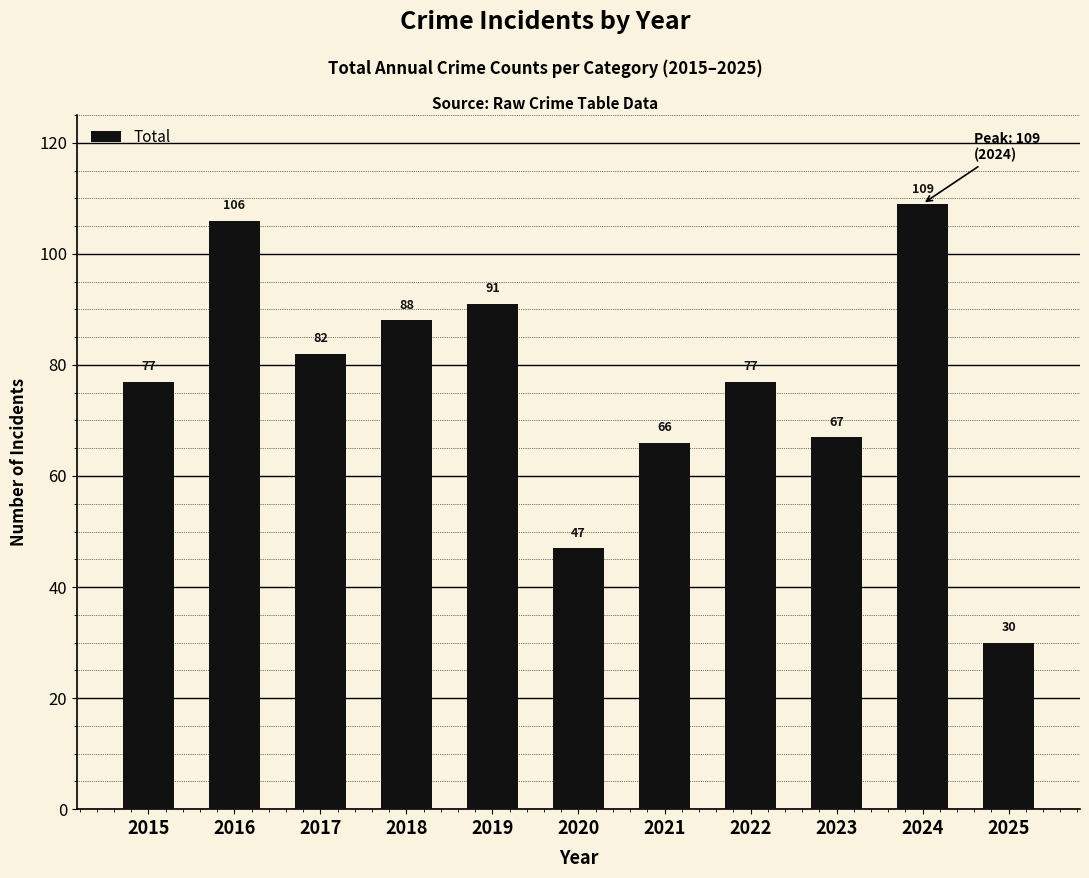

Where is the data nearest to the value 69?

2023